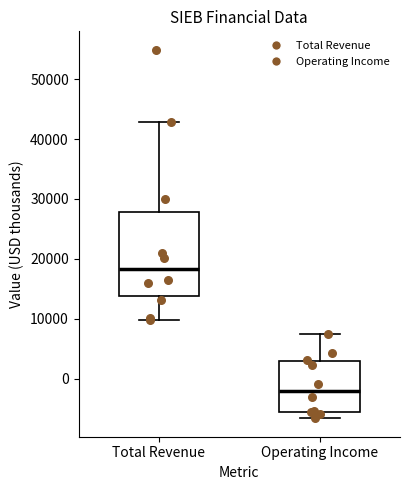

Reading left to right, transcribe this box plot: for each box, give where its median line is, the range the box spans, and where its two whiskers end, as read against the y-axis. The values are not printed on the chart, so give them approximately, as read against the axis.

Total Revenue: median 18000, box 14000 to 28000, whiskers 10000 to 43000
Operating Income: median -2000, box -6000 to 3000, whiskers -7000 to 7000